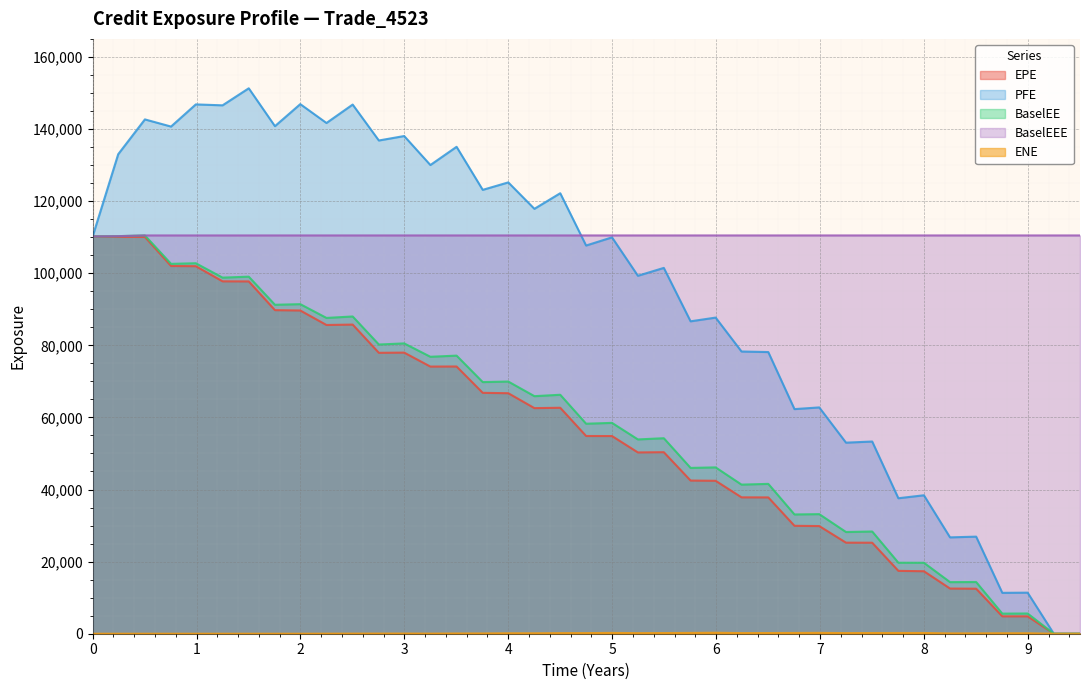

Which series has the largest total across all categories?

BaselEEE